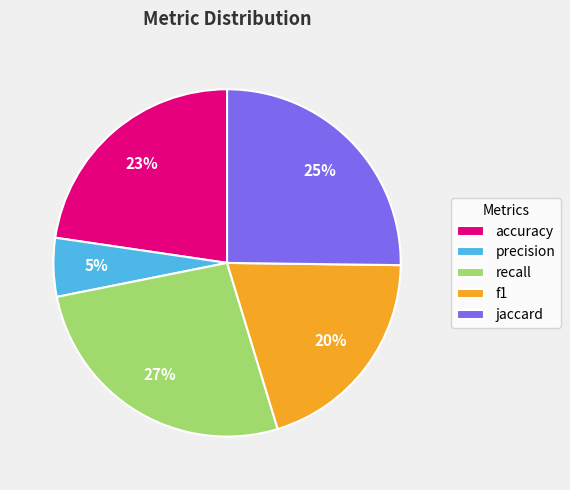

What percentage is the f1 slice, to the nearest percent?

20%